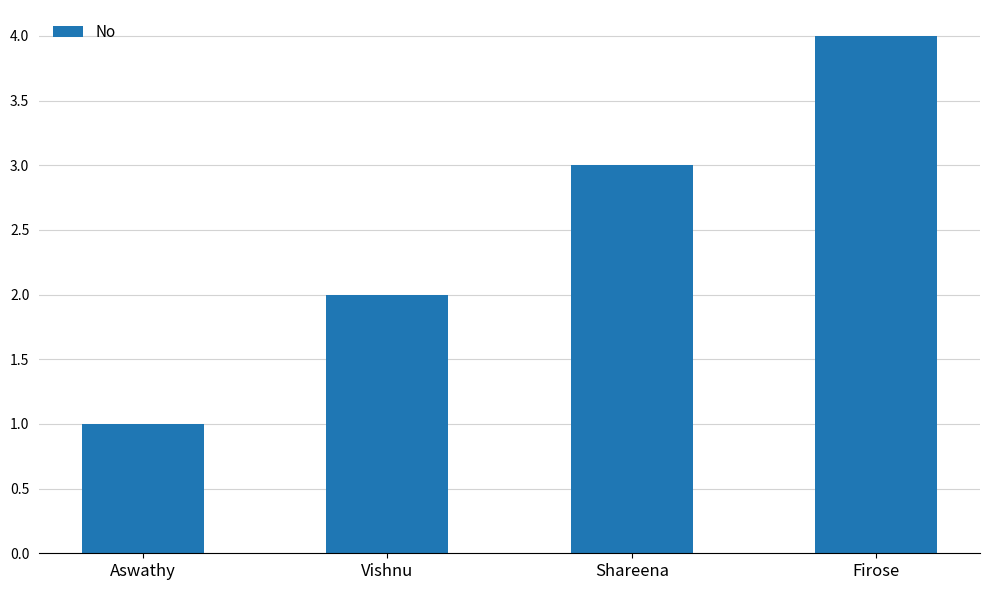

The chart shows a value of 4 at Firose. True or false?

True